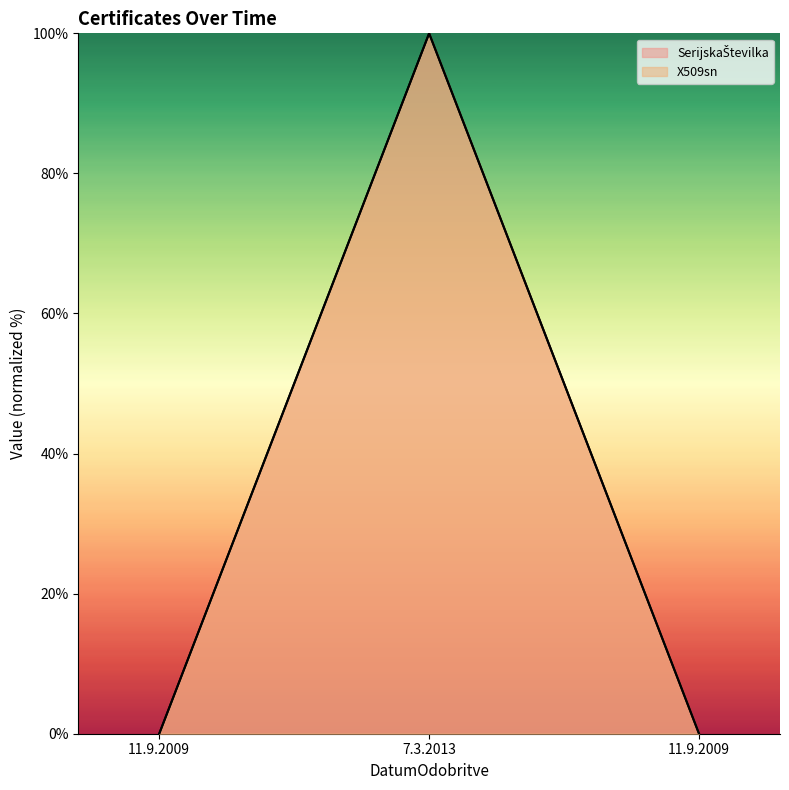

What is the label of the 2nd point from the right?

7.3.2013